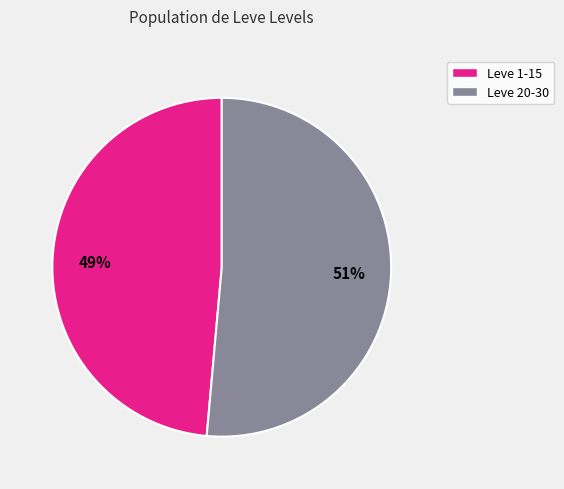

To the nearest percent, what is the average slice percentage?

50%